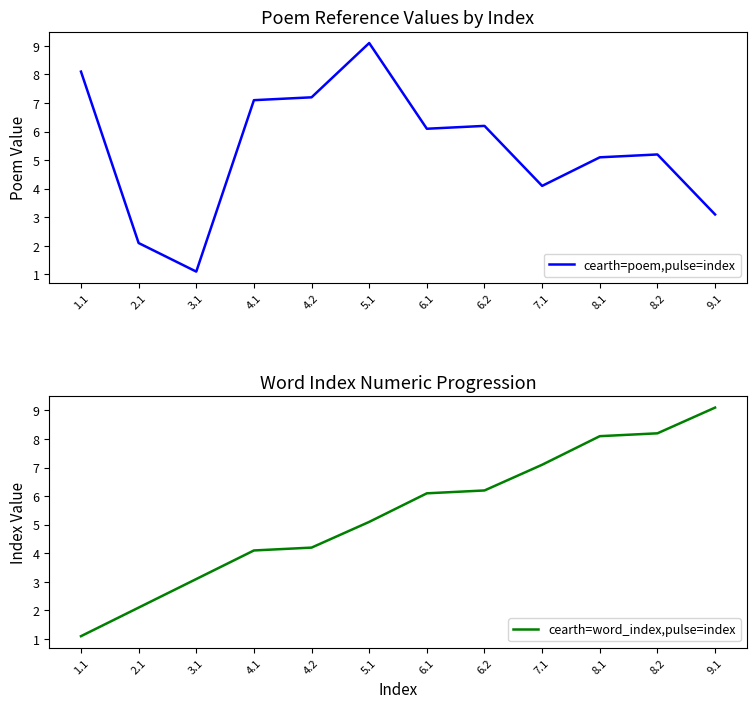

Where is cearth=poem,pulse=index nearest to the value 5?

8.1